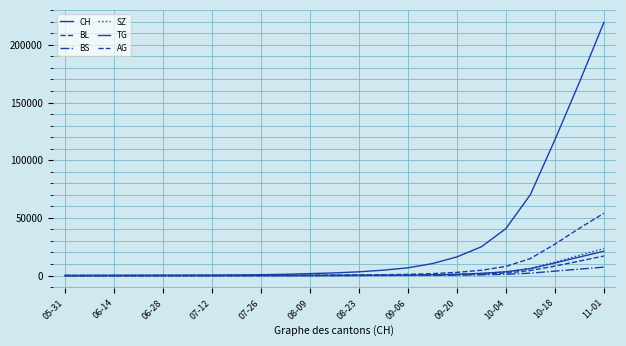

Which category has the lowest value in the SZ series?

05-31